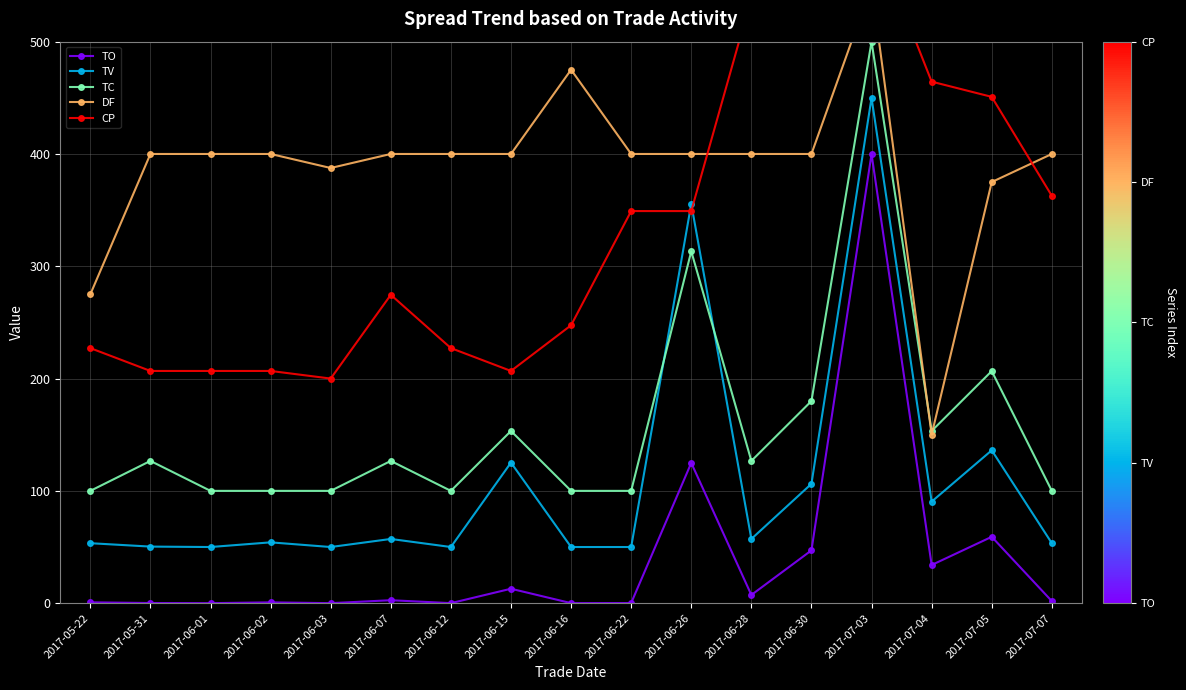

At which category is the sum across all series the highest?

2017-07-03